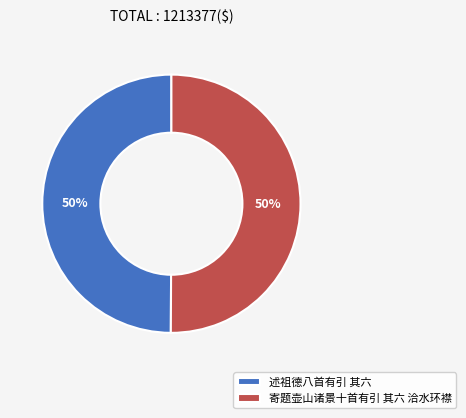

Is it true that 述祖德八首有引 其六 is 43% of the pie?

False